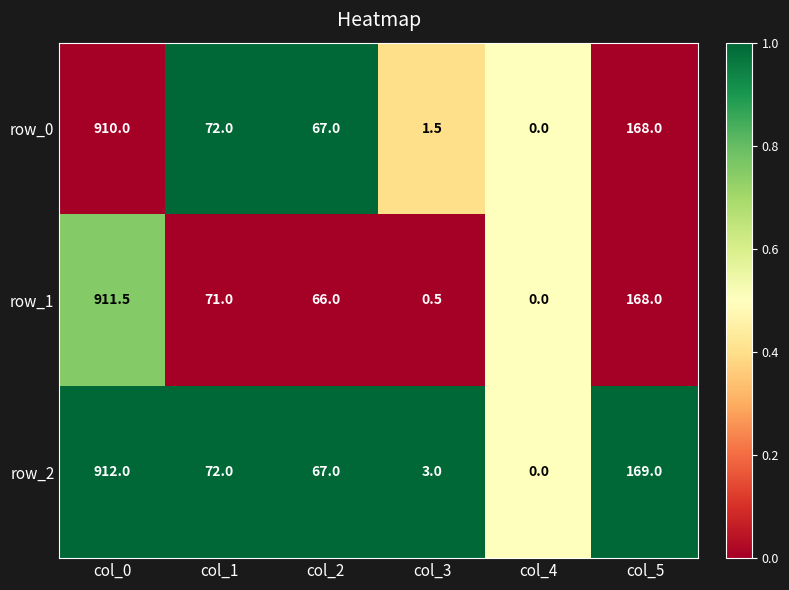

What is the total value across all series at col_3?

5.0